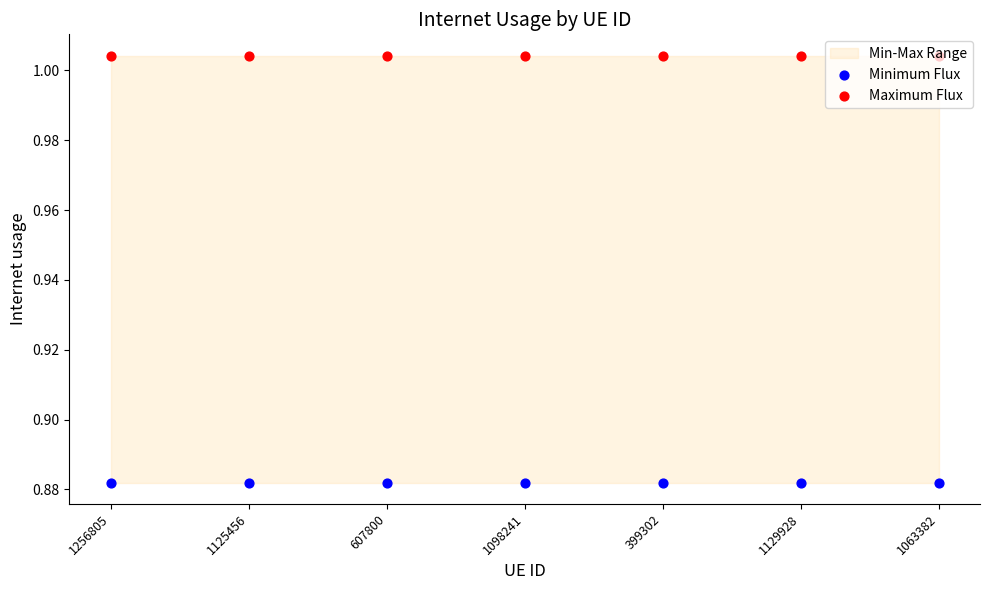

Which series contains the highest Y value?

Maximum Flux